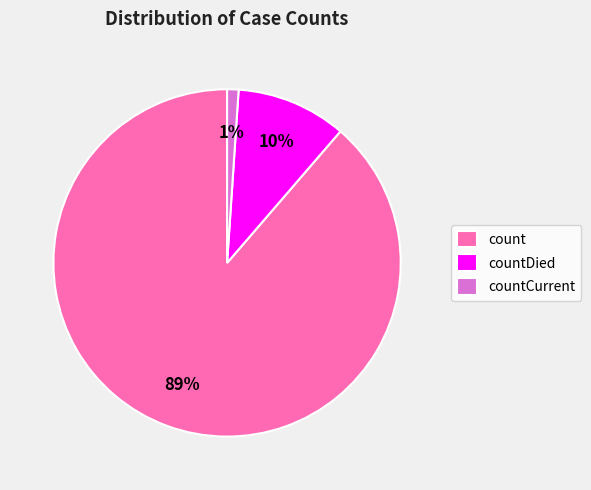

The countCurrent slice represents 10% of the pie. True or false?

False